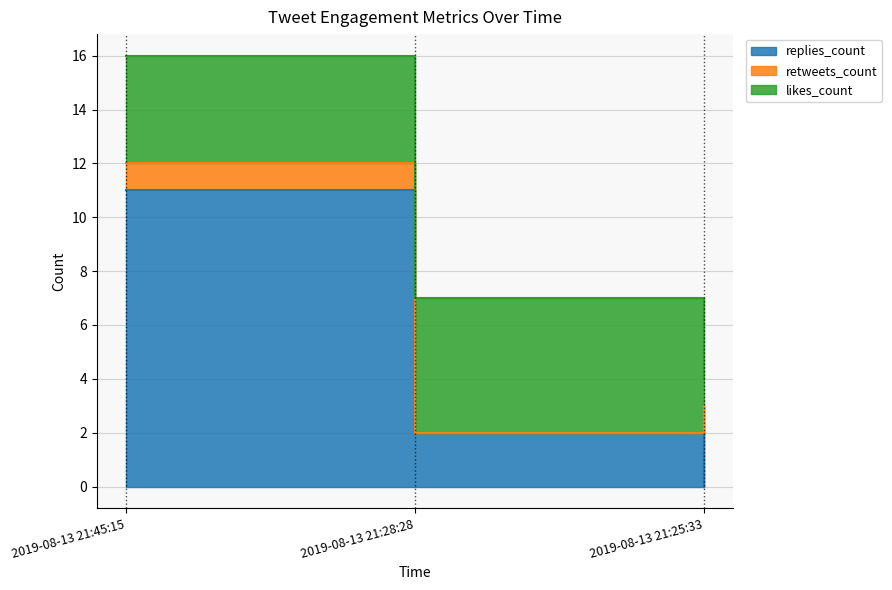

The likes_count series shows 1 at 2019-08-13 21:25:33. True or false?

True